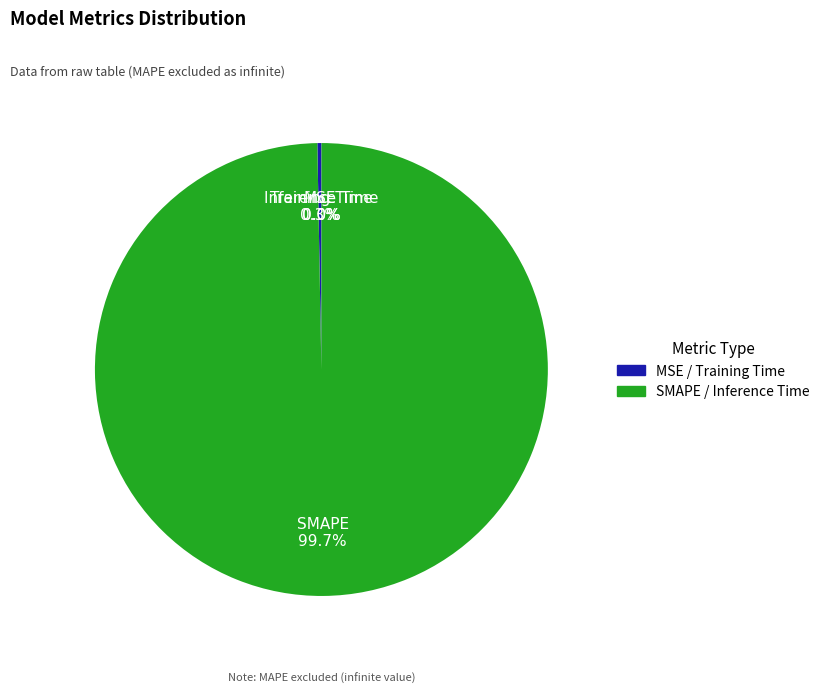

What is the largest slice in the pie chart?

SMAPE